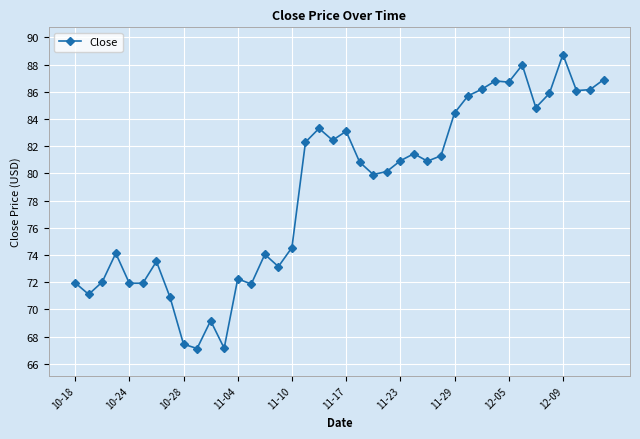

What is the sum of all values?

3147.3